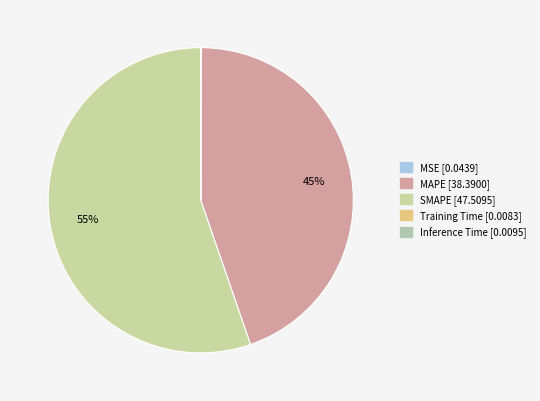

What percentage is the SMAPE slice, to the nearest percent?

55%